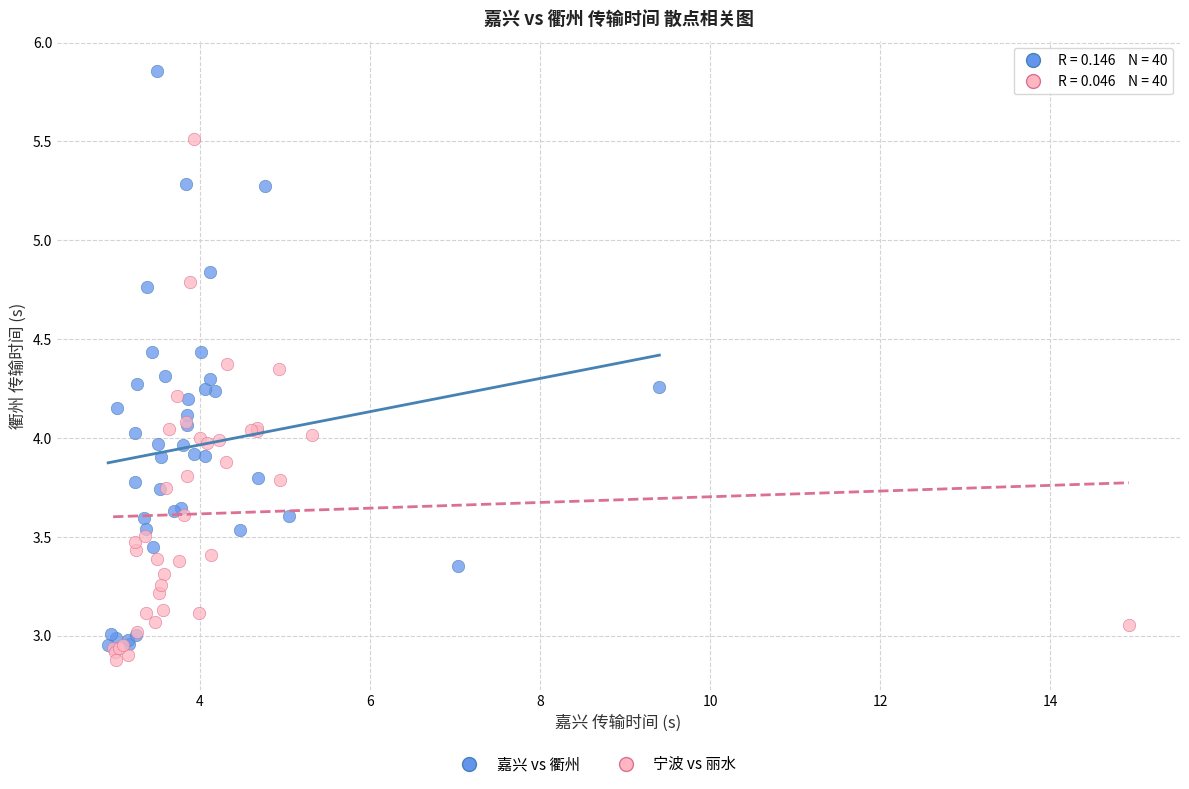

Which series has the largest Y range (max minus min)?

嘉兴 vs 衢州